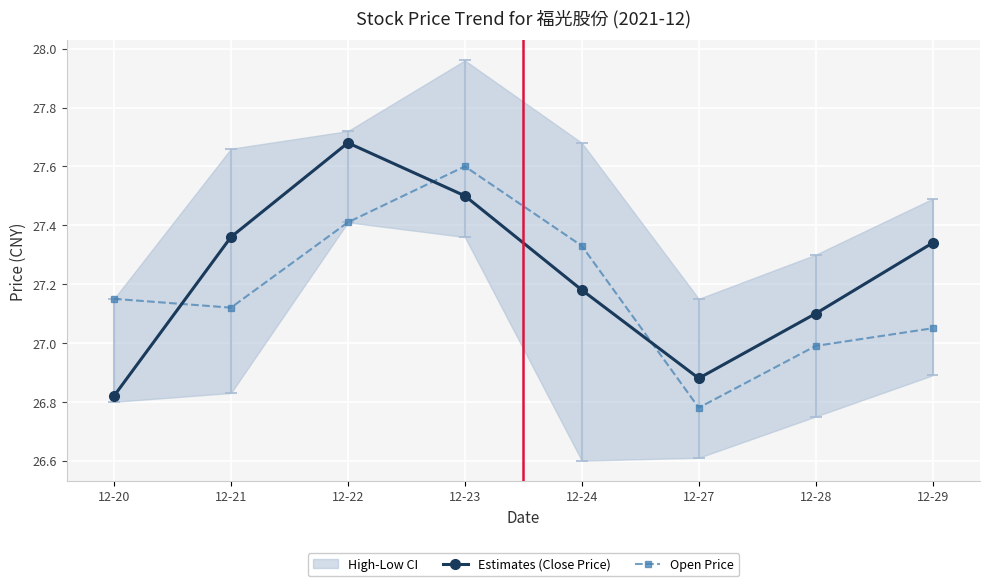

Which label corresponds to the smallest value in the chart?

12-27